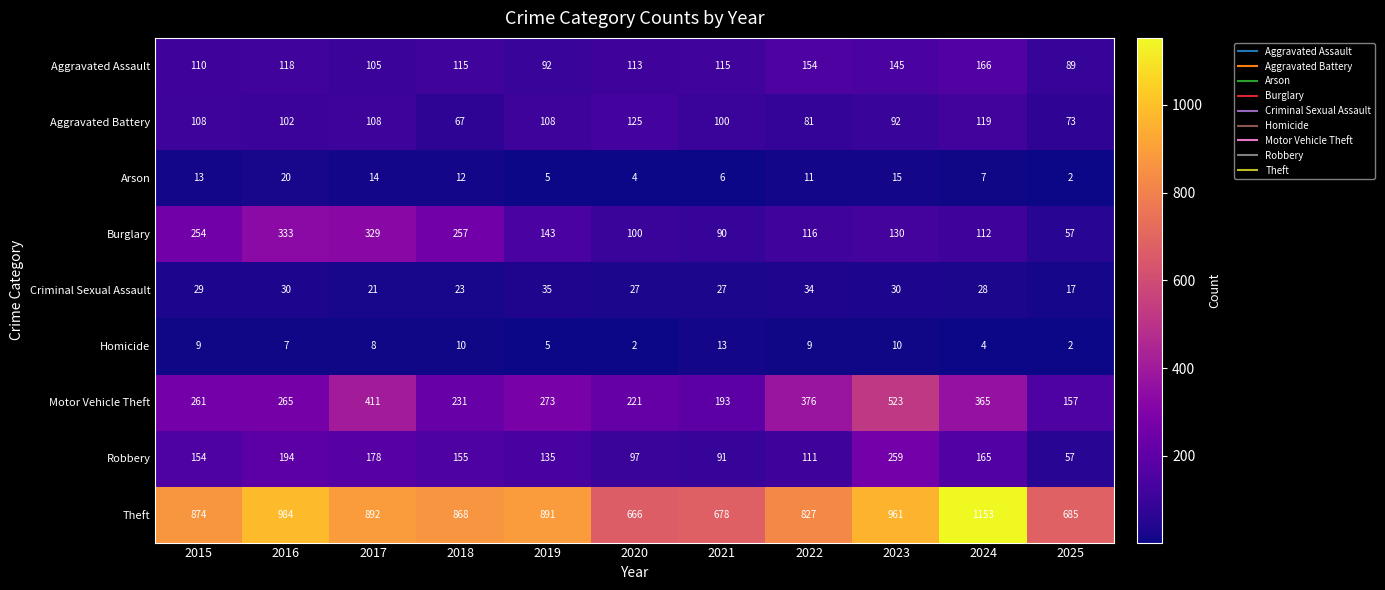

What is the minimum value shown in the chart?

2